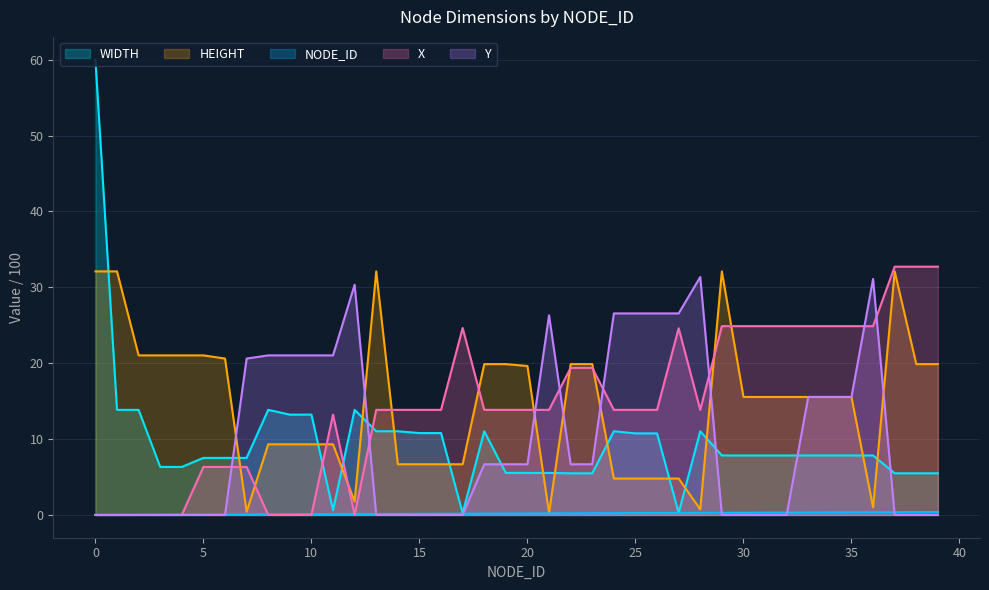

Reading left to right, what are all the values shown in this chart?

NODE_ID: 0.0	0.0	0.0	0.0	0.0	0.1	0.1	0.1	0.1	0.1	0.1	0.1	0.1	0.1	0.1	0.1	0.2	0.2	0.2	0.2	0.2	0.2	0.2	0.2	0.2	0.2	0.3	0.3	0.3	0.3	0.3	0.3	0.3	0.3	0.3	0.3	0.4	0.4	0.4	0.4
WIDTH: 60.0	13.8	13.8	6.3	6.3	7.5	7.5	7.5	13.8	13.2	13.2	0.6	13.8	11.0	11.0	10.8	10.8	0.2	11.0	5.5	5.5	5.5	5.5	5.5	11.0	10.8	10.8	0.3	11.0	7.8	7.8	7.8	7.8	7.8	7.8	7.8	7.8	5.5	5.5	5.5
HEIGHT: 32.1	32.1	21.0	21.0	21.0	21.0	20.6	0.4	9.3	9.3	9.3	9.3	1.8	32.1	6.7	6.7	6.7	6.7	19.9	19.9	19.6	0.2	19.9	19.9	4.8	4.8	4.8	4.8	0.7	32.1	15.6	15.6	15.6	15.6	15.6	15.6	1.0	32.1	19.9	19.9
X: 0.0	0.0	0.0	0.0	0.0	6.3	6.3	6.3	0.0	0.0	0.0	13.2	0.0	13.8	13.8	13.8	13.8	24.6	13.8	13.8	13.8	13.8	19.4	19.4	13.8	13.8	13.8	24.6	13.8	24.9	24.9	24.9	24.9	24.9	24.9	24.9	24.9	32.7	32.7	32.7
Y: 0.0	0.0	0.0	0.0	0.0	0.0	0.0	20.6	21.0	21.0	21.0	21.0	30.3	0.0	0.0	0.0	0.0	0.0	6.7	6.7	6.7	26.3	6.7	6.7	26.6	26.6	26.6	26.6	31.4	0.0	0.0	0.0	0.0	15.6	15.6	15.6	31.1	0.0	0.0	0.0